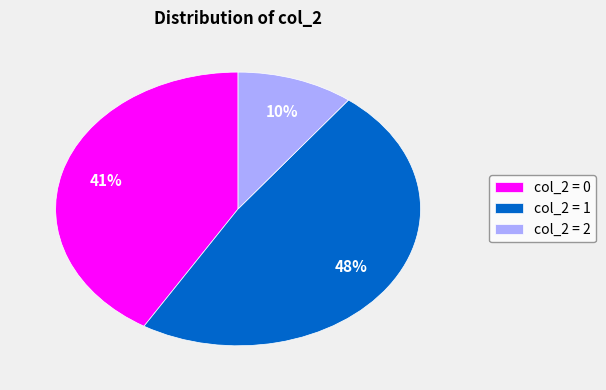

Is there a majority slice in this chart?

No